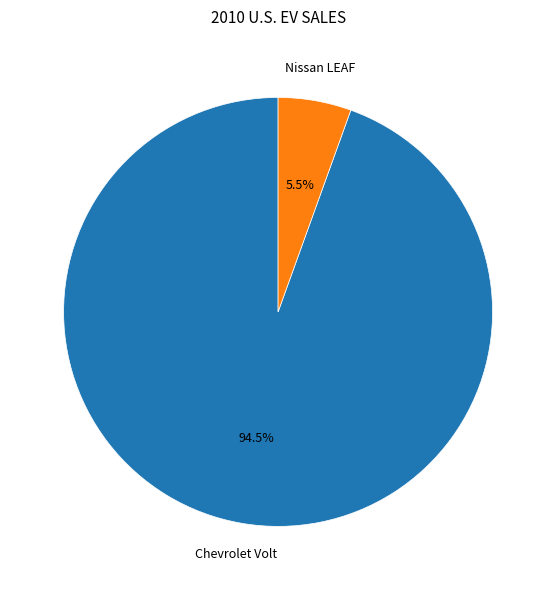

Approximately how many times larger is the value at Chevrolet Volt compared to Nissan LEAF?

17.2